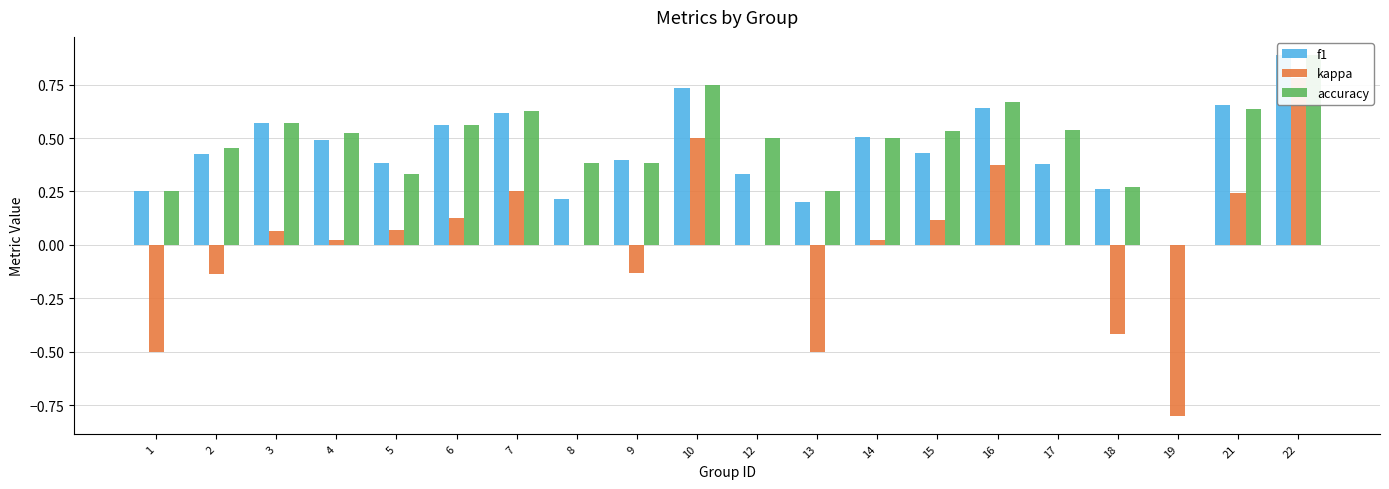

True or false: f1 has a value of 0.8 at 3.

False